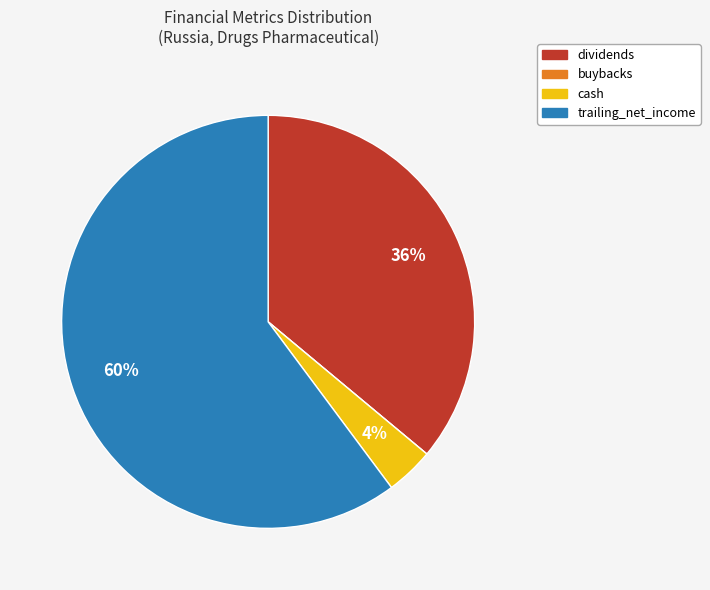

Between cash and dividends, which is larger?

dividends